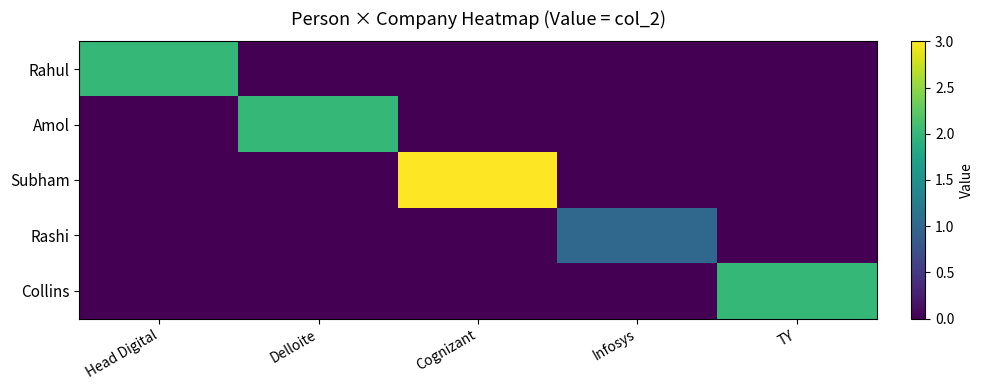

Rank the series at Infosys from lowest to highest value.

Rahul, Amol, Subham, Collins, Rashi